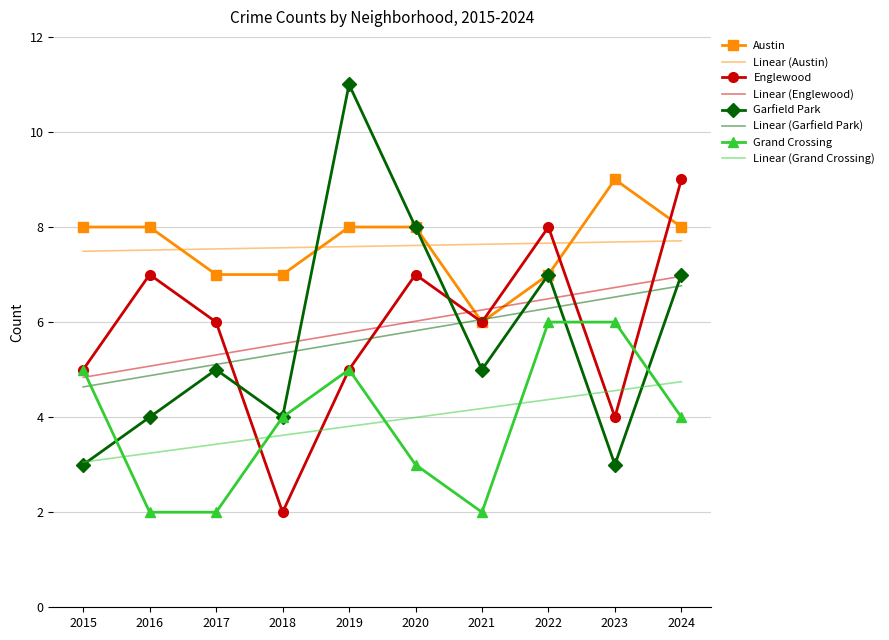

How many data points in Austin are less than 8?

4